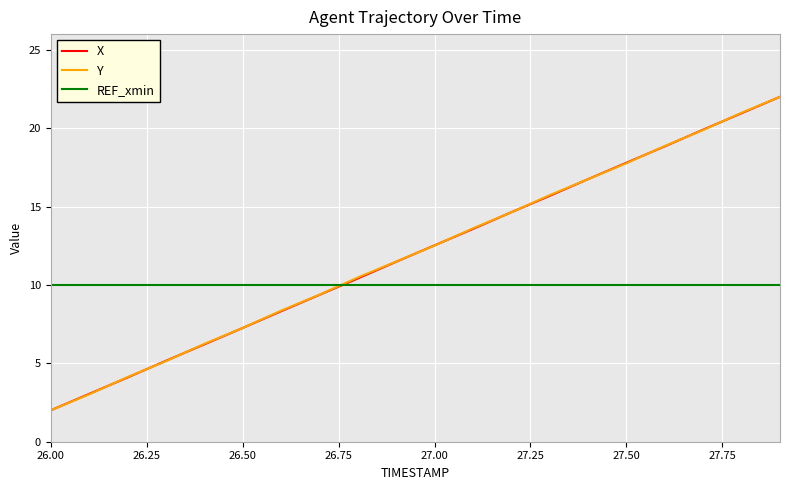

True or false: REF_xmin and Y cross at least once.

True